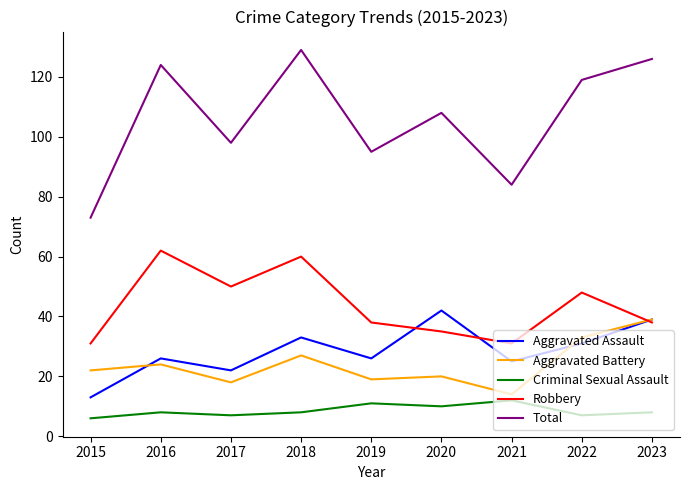

What is the smallest value displayed?

6